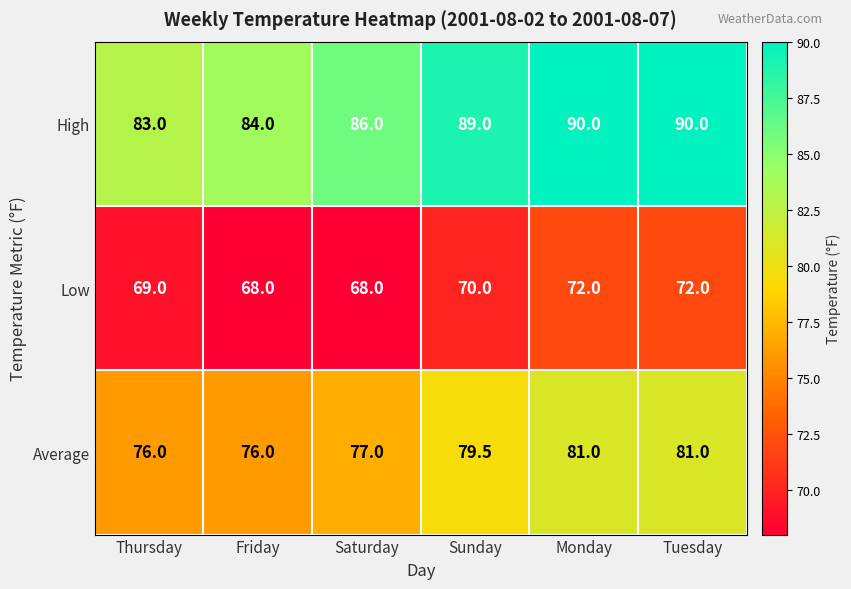

Between Friday and Sunday, which series saw the biggest shift?

High